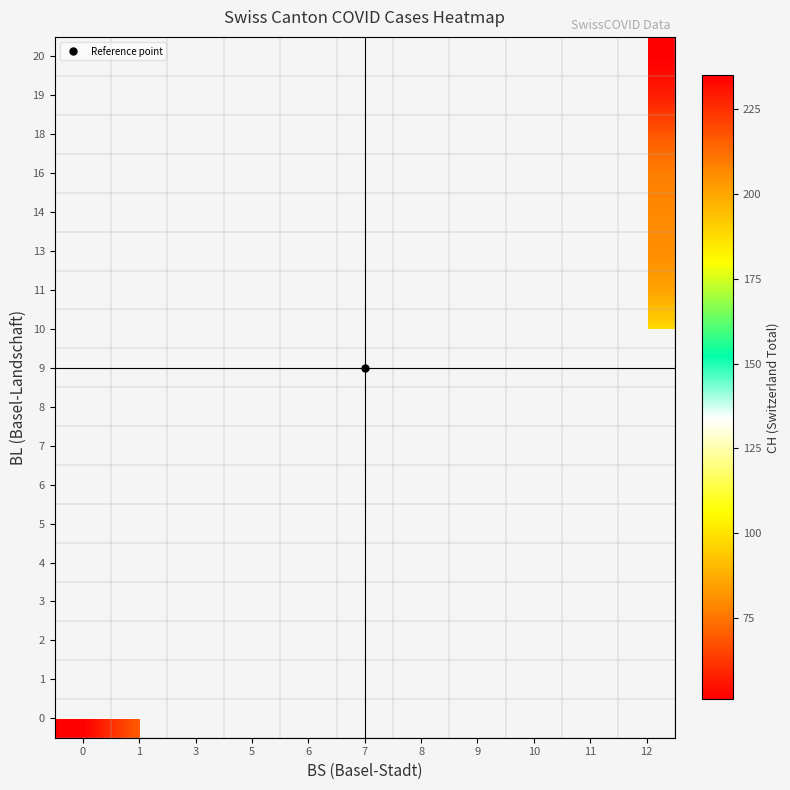

At how many categories does at least one series exceed 96?

8